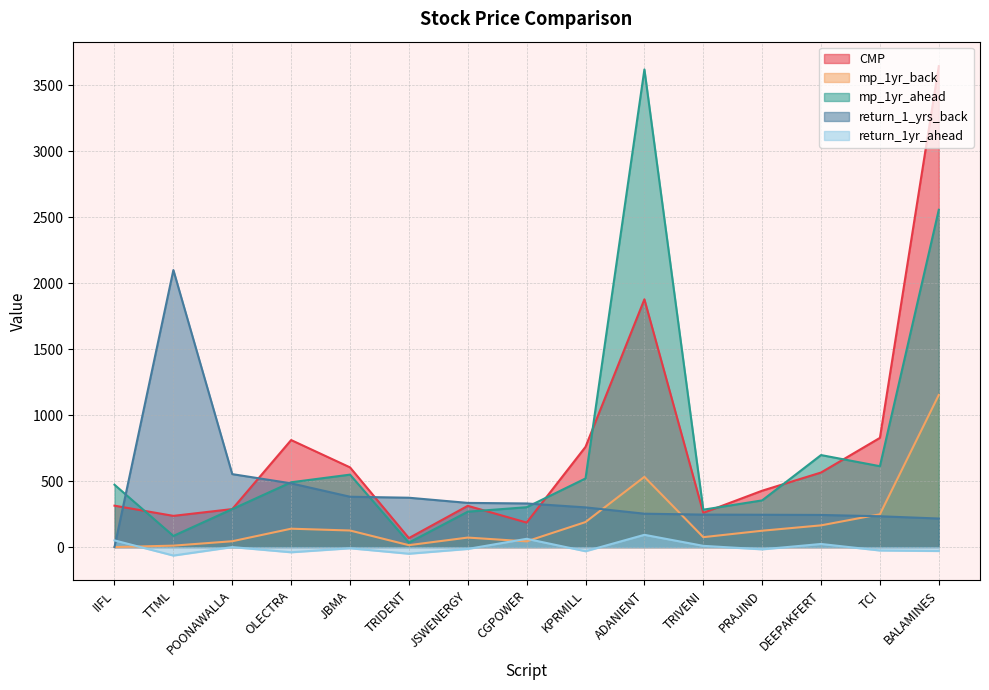

Which series has the largest range (max minus min)?

mp_1yr_ahead